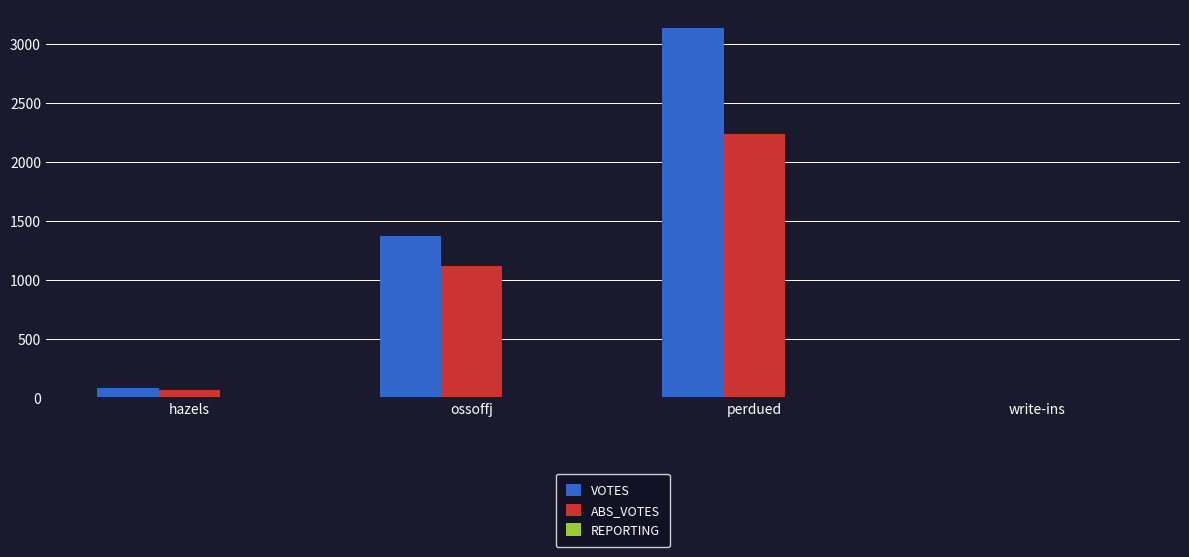

How many groups of bars are there?

4